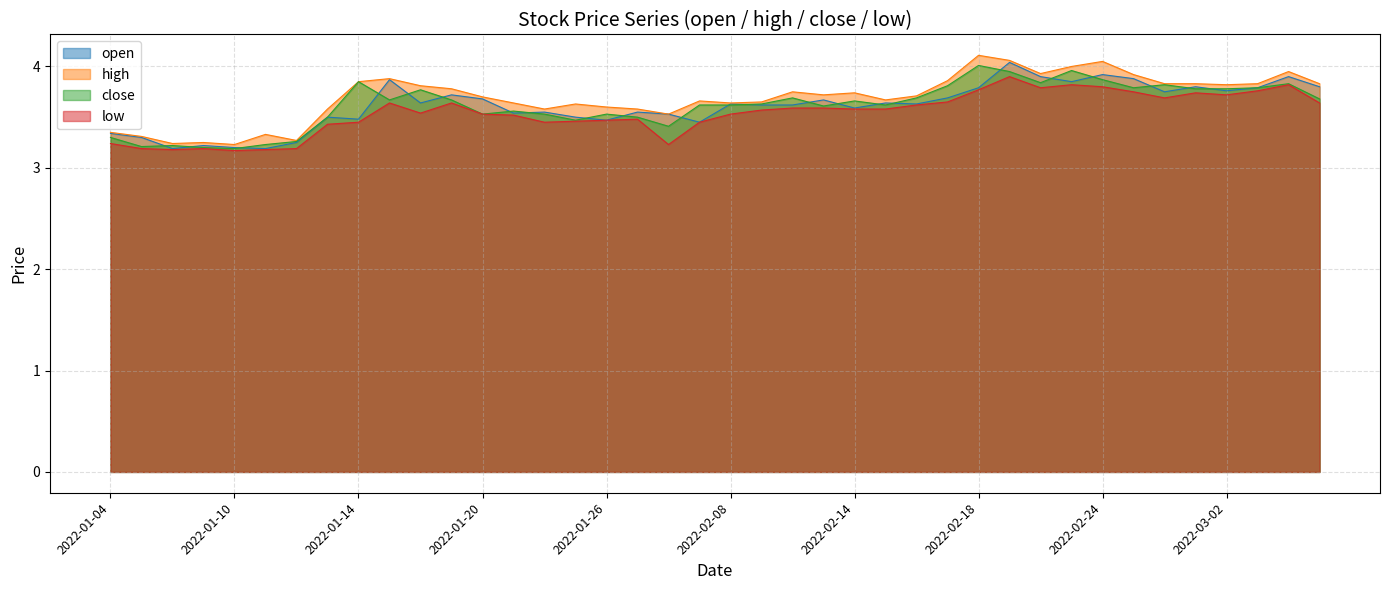

What is the average value of the low series?

3.5